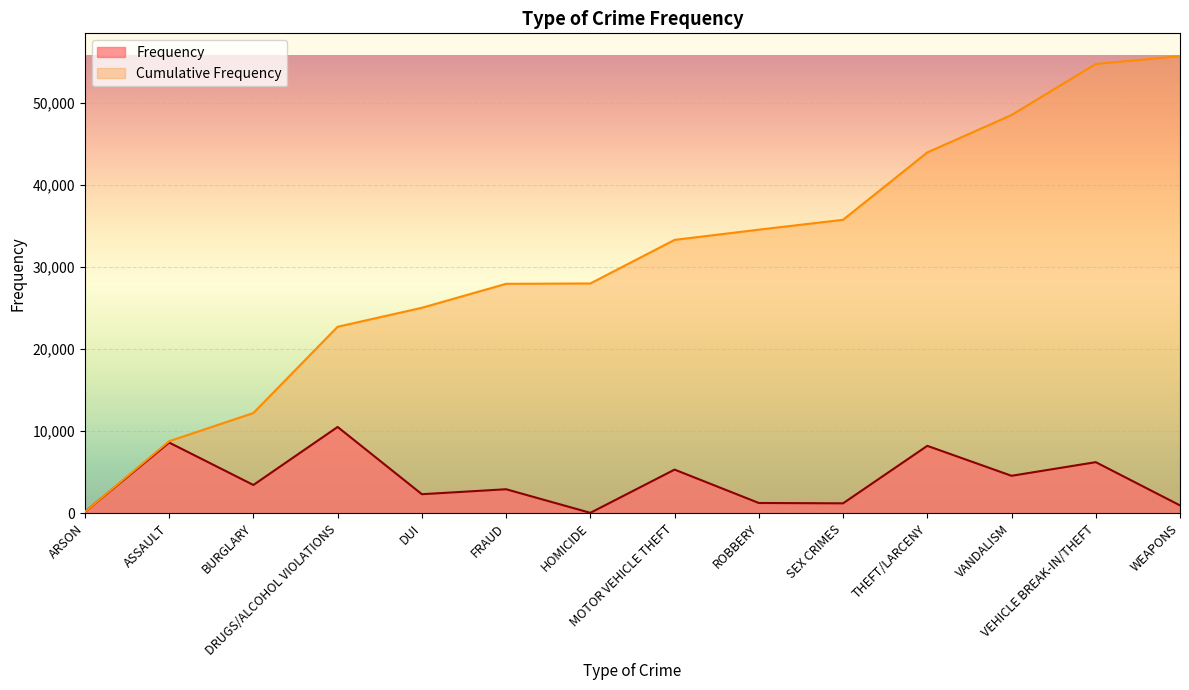

What is the maximum value for Frequency?

10520